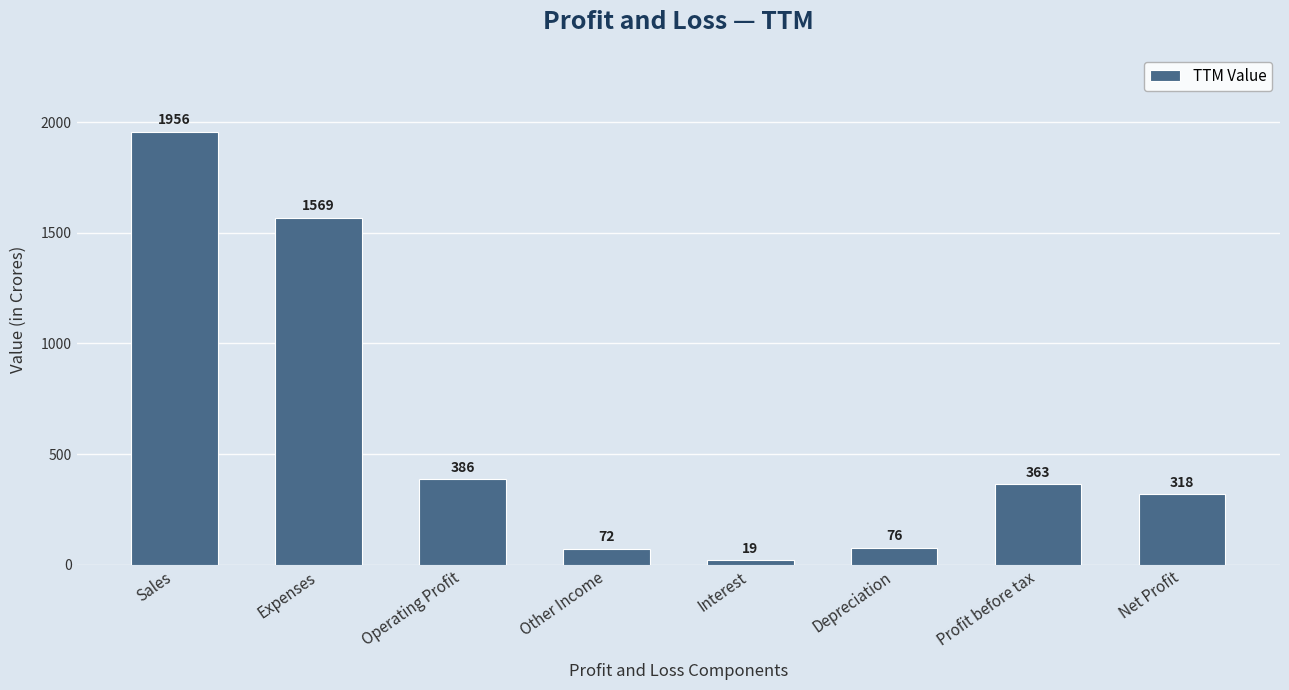

Where does the data first go above 363?

Sales